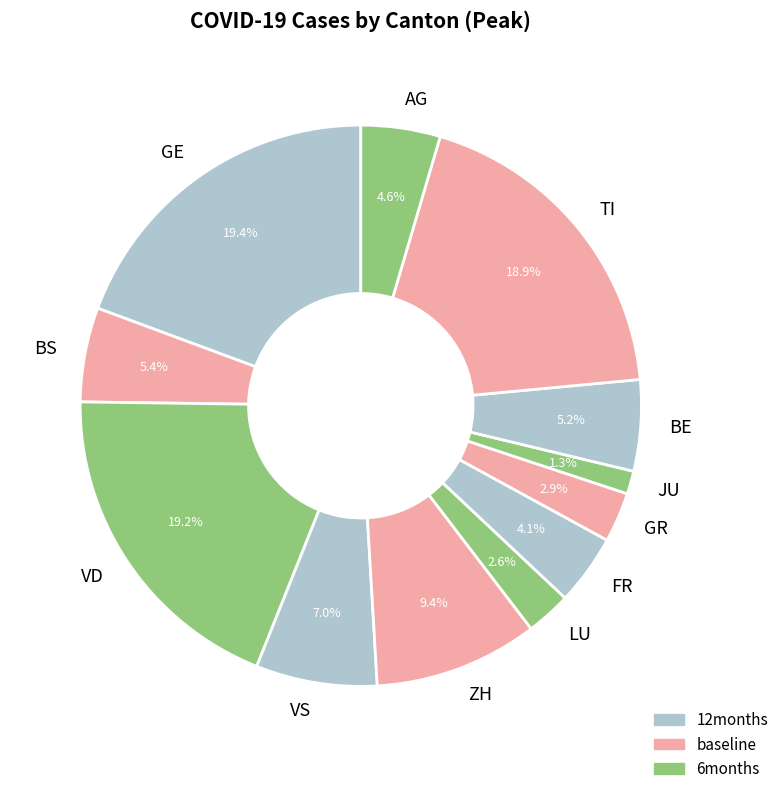

Combined, what portion of the pie is BE and AG?

9.8%